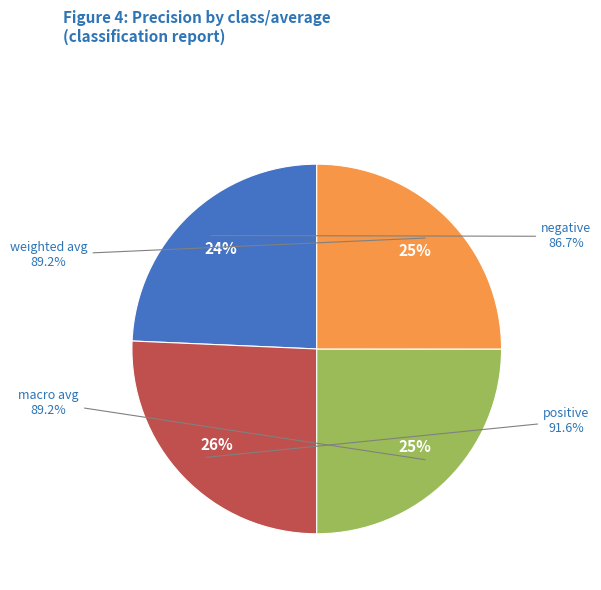

Which slice is the smallest?

negative